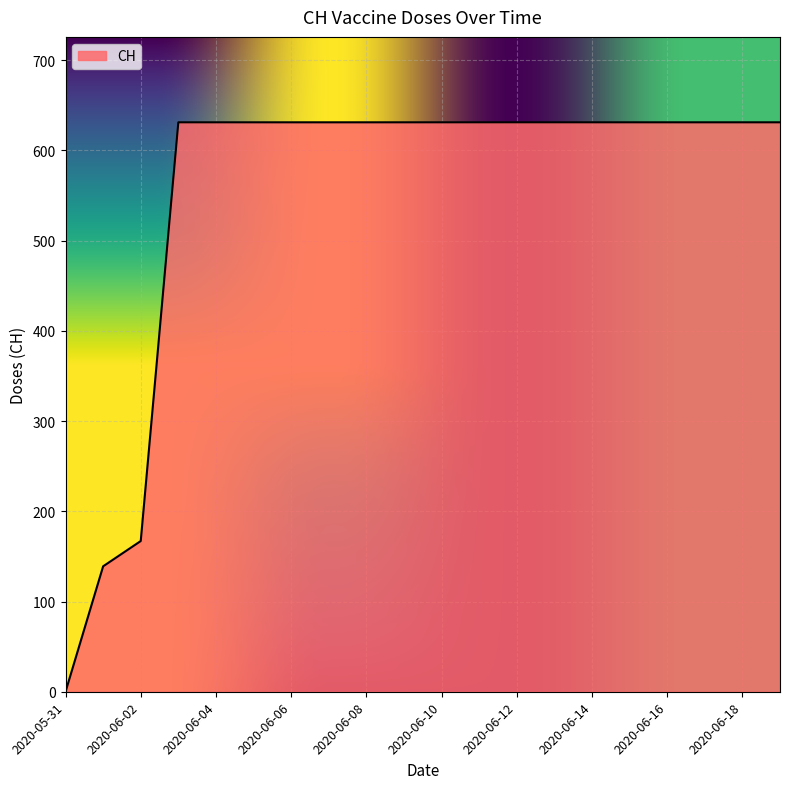

Does the chart display data point markers on the line(s)?

No